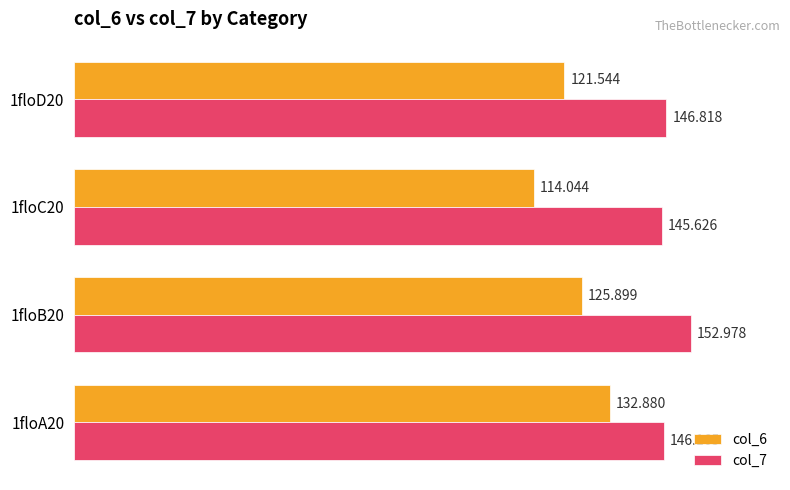

What are all the series names shown in the legend?

col_6, col_7